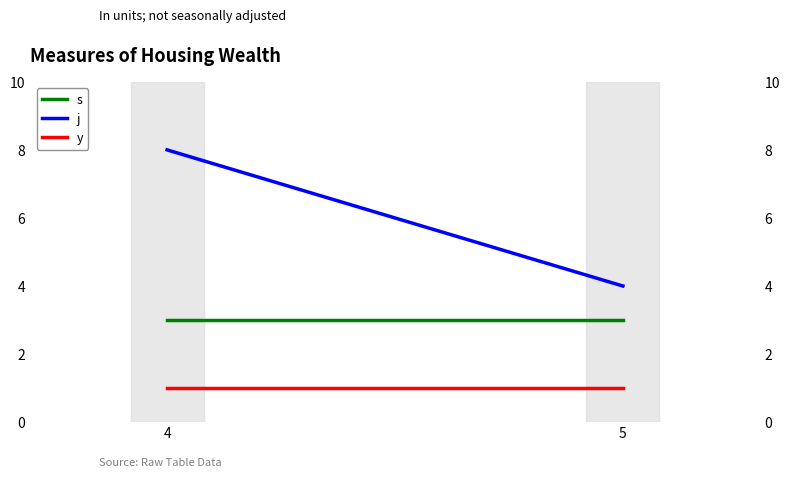

Which series changed the most between 4 and 5?

j